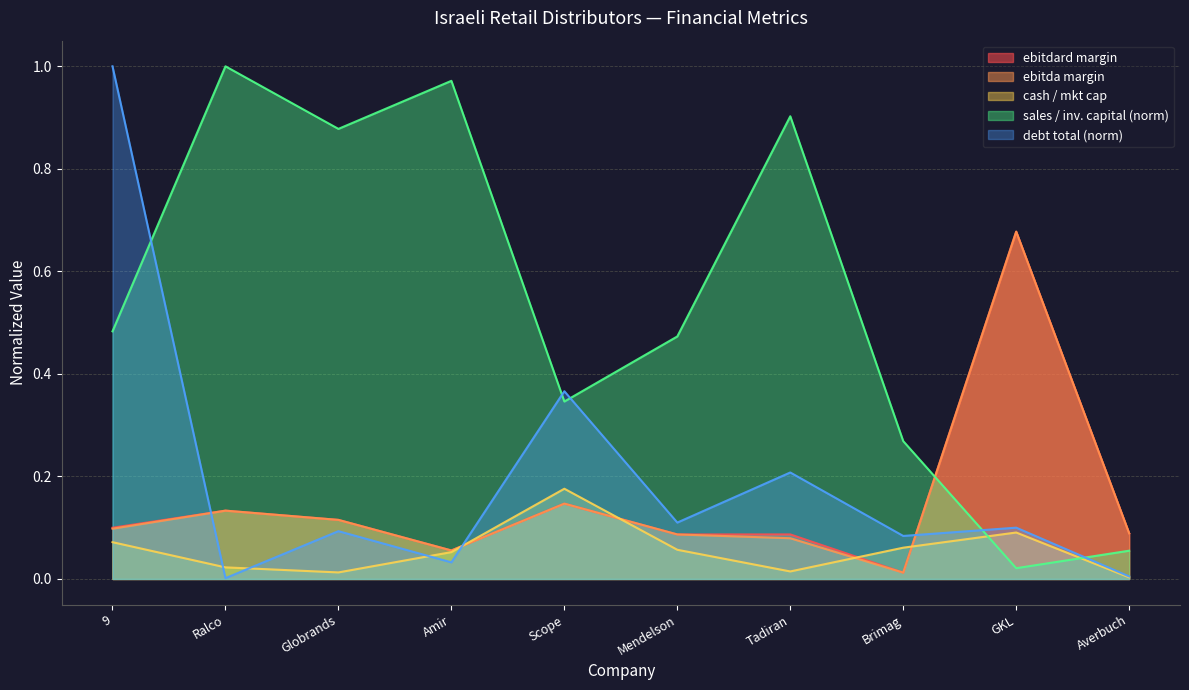

True or false: debt_total has a value of 0.2 at Tadiran.

True